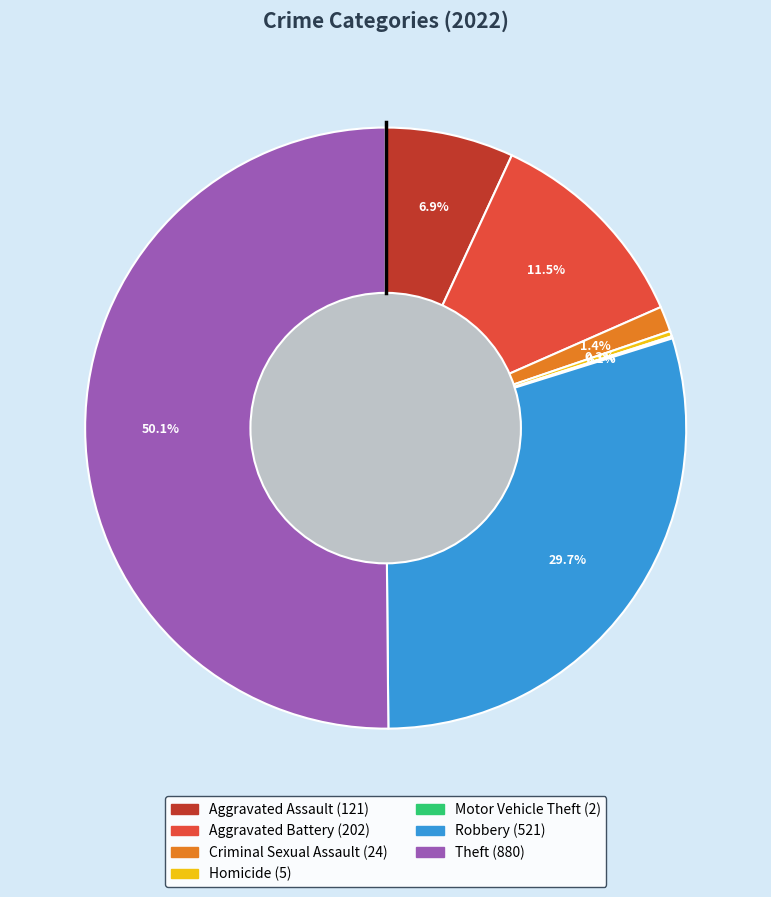

What percentage is the Robbery slice, to the nearest percent?

30%